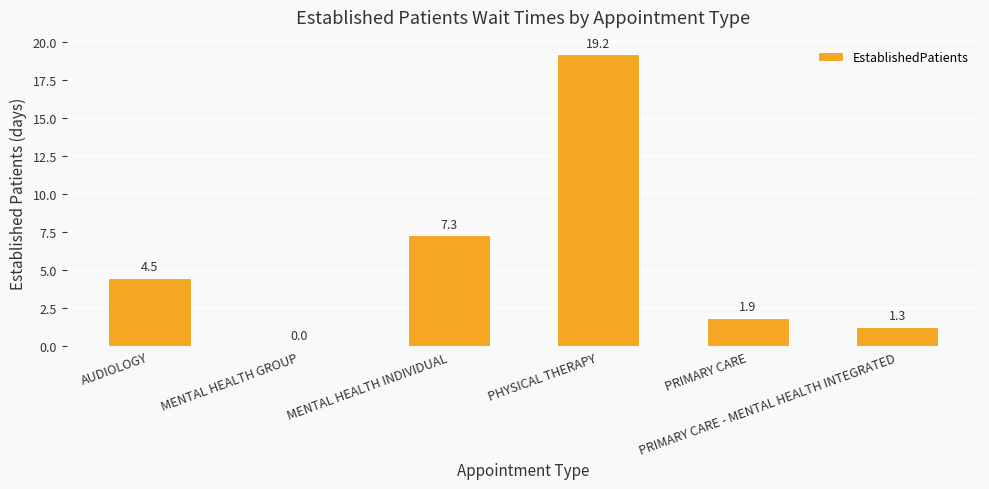

What is the average value?

5.7